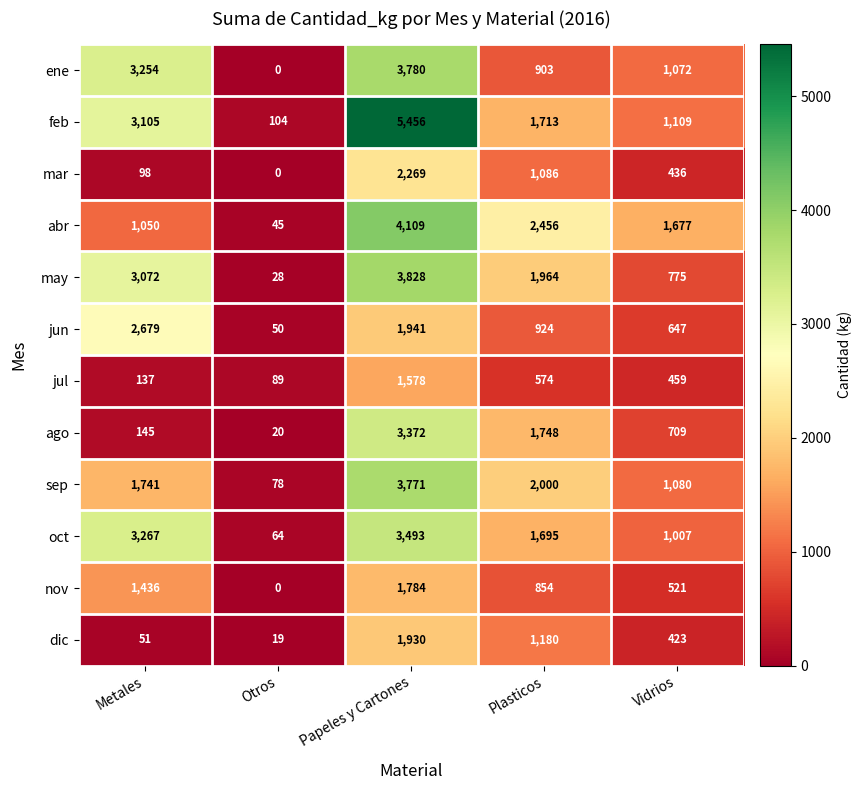

What is the maximum value for ago?

3372